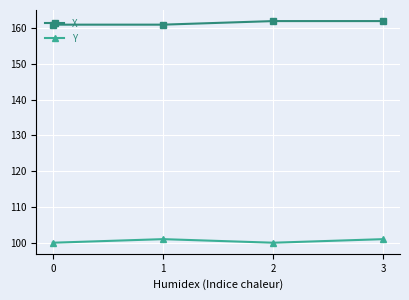

How many values in the X series are below 162?

2